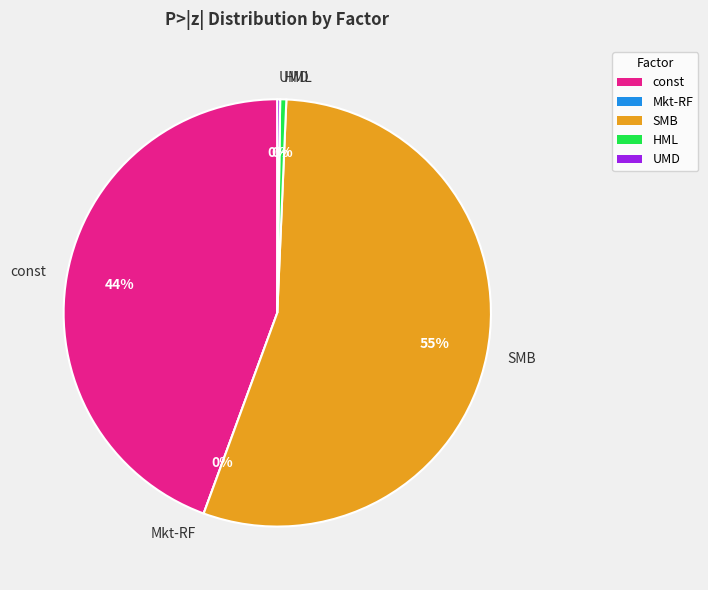

To the nearest percent, what is the difference between the largest and smallest slice percentages?

55%